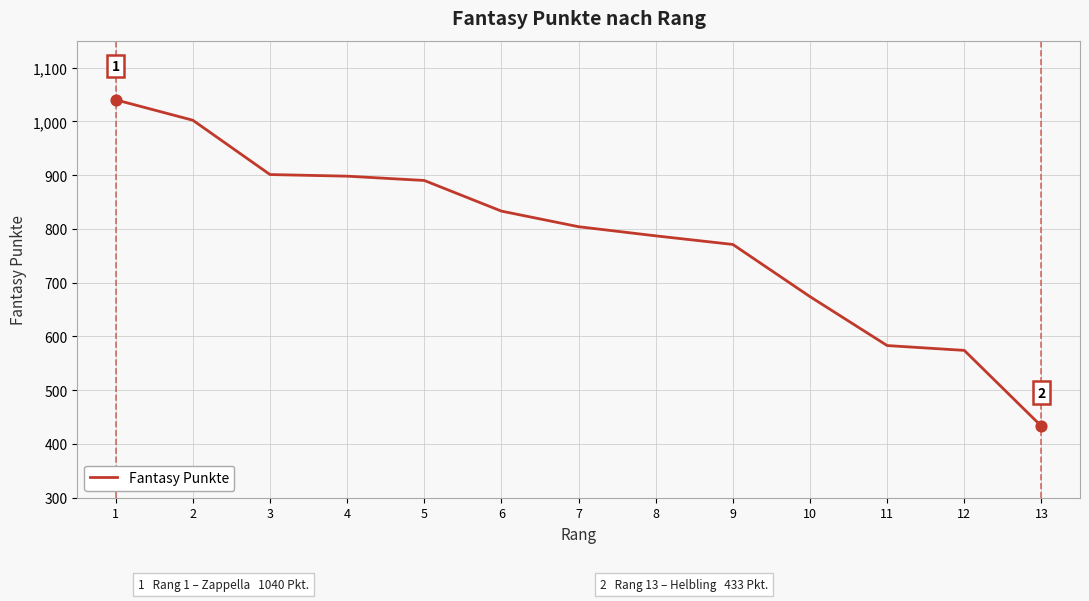

What is the change in value from 7 to 8?

-17